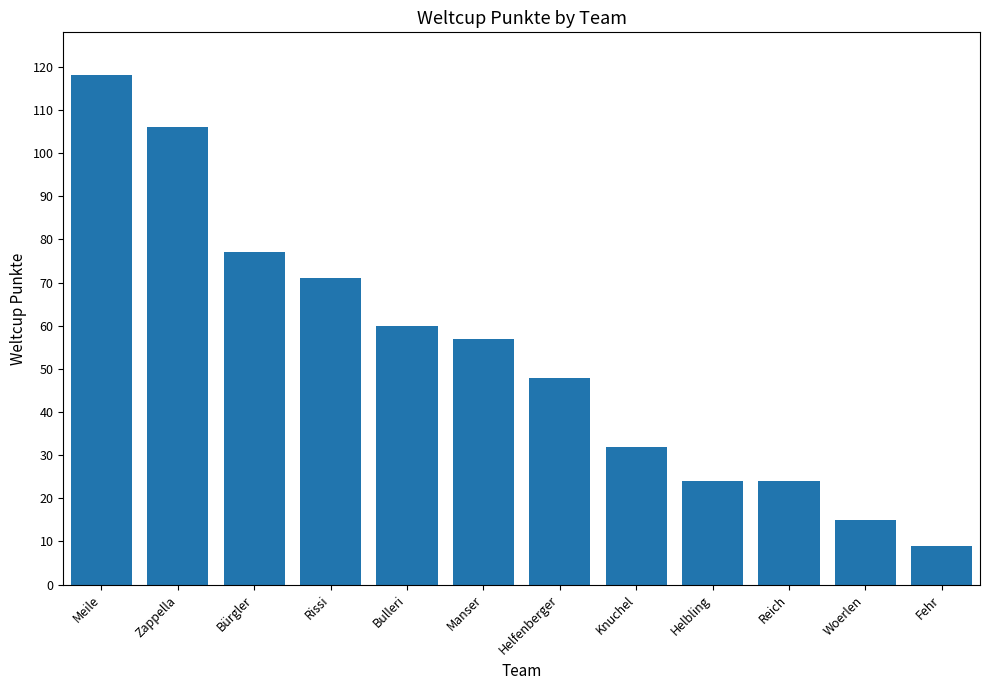

True or false: the data shows 25 at Manser.

False